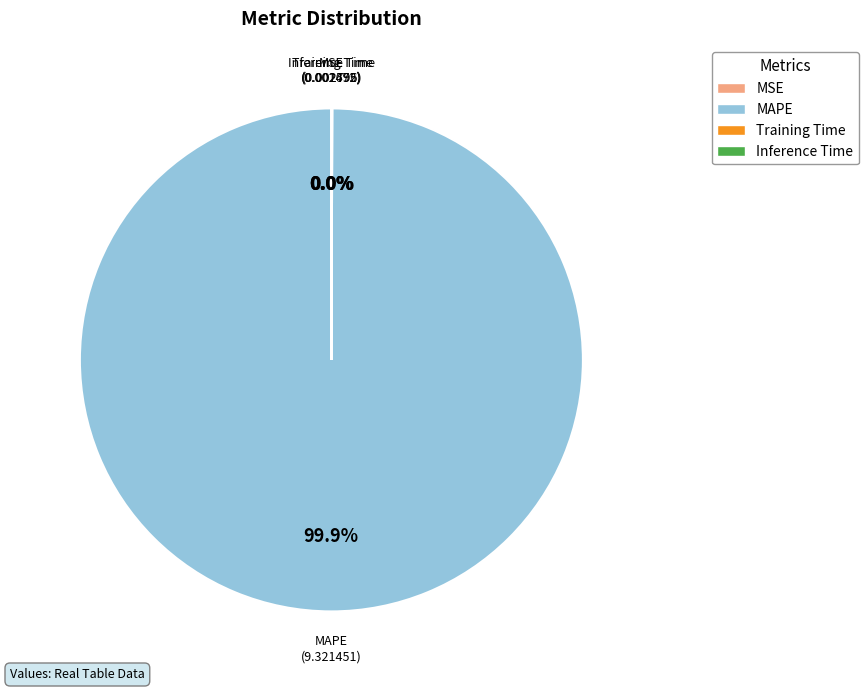

Is it true that MAPE is 85% of the pie?

False